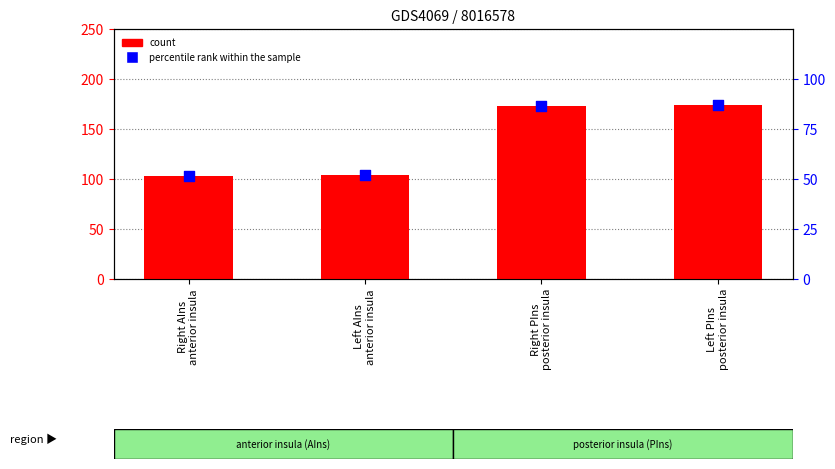

Which series reaches the minimum Y coordinate?

percentile rank within the sample